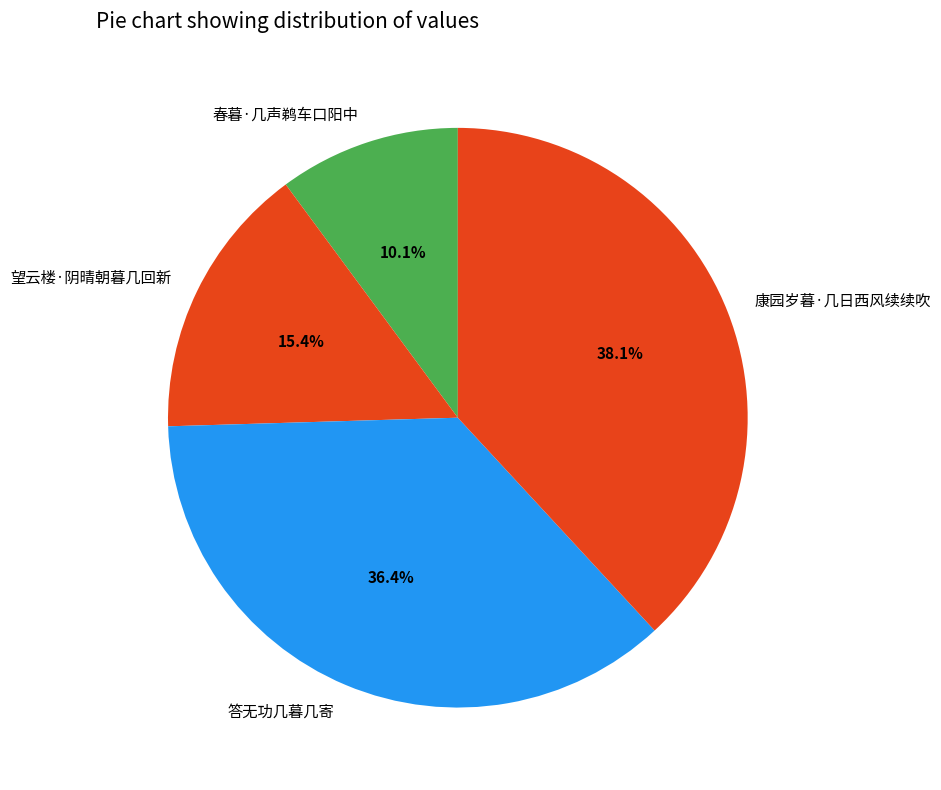

Does 望云楼·阴晴朝暮几回新 account for over 50% of the chart?

No